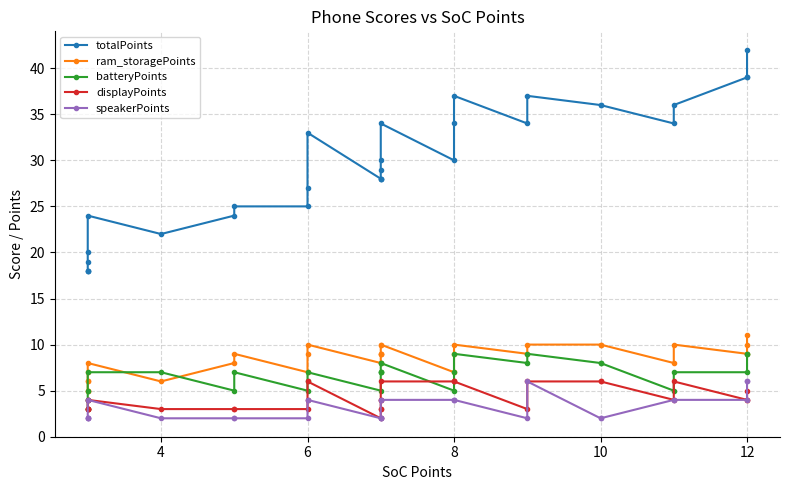

Is it true that batteryPoints equals 2 at 10?

False